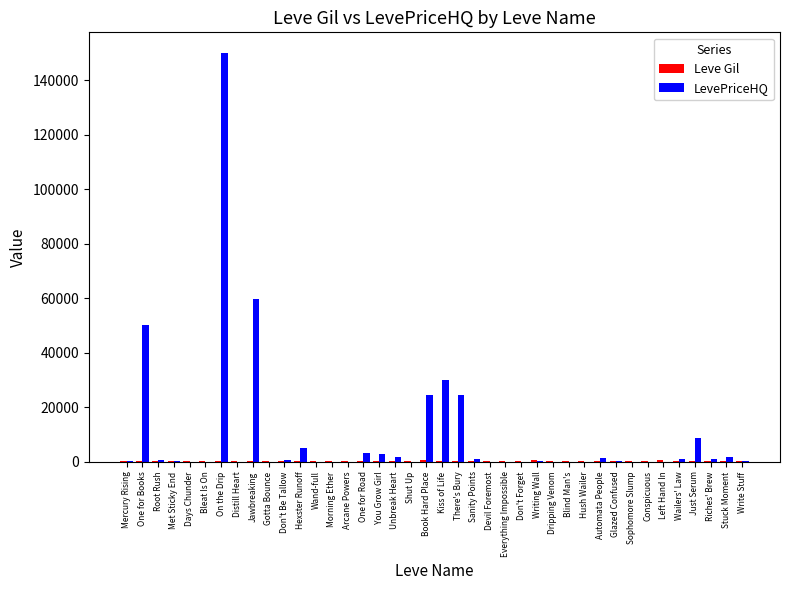

Which series has the largest total across all categories?

LevePriceHQ